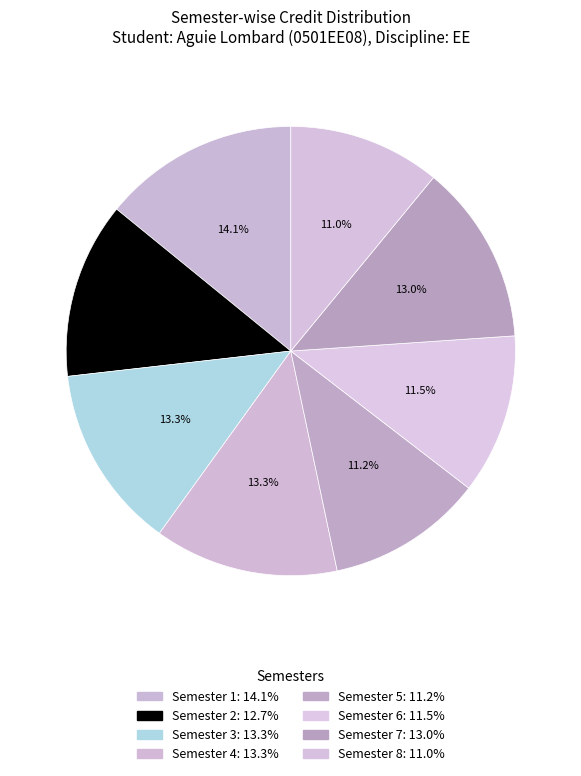

Does any single category account for the majority?

No